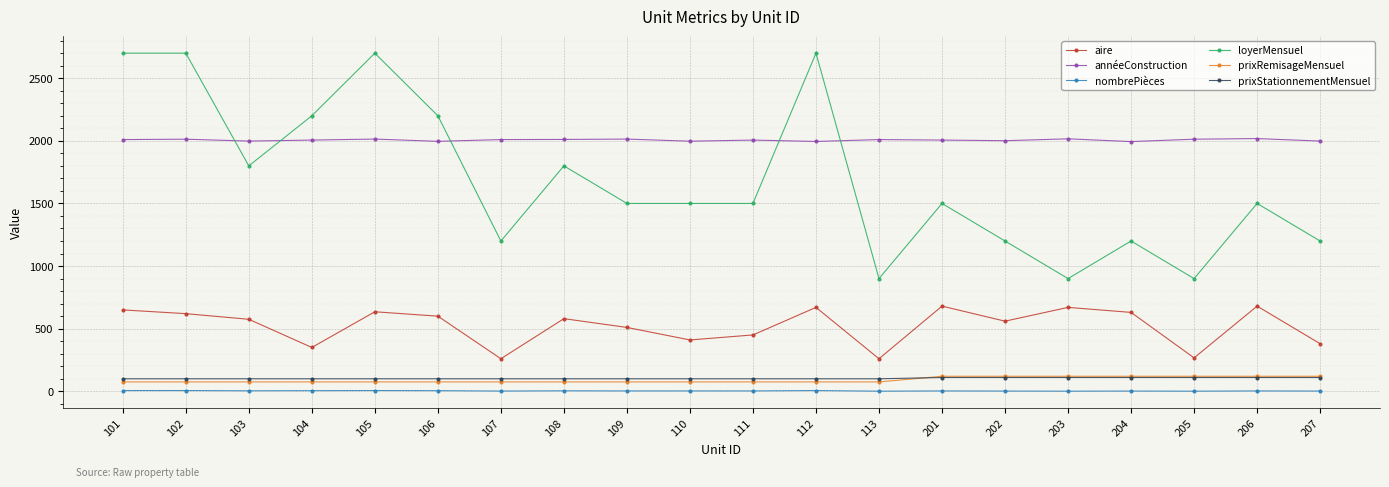

At how many categories does at least one series exceed 677?

20